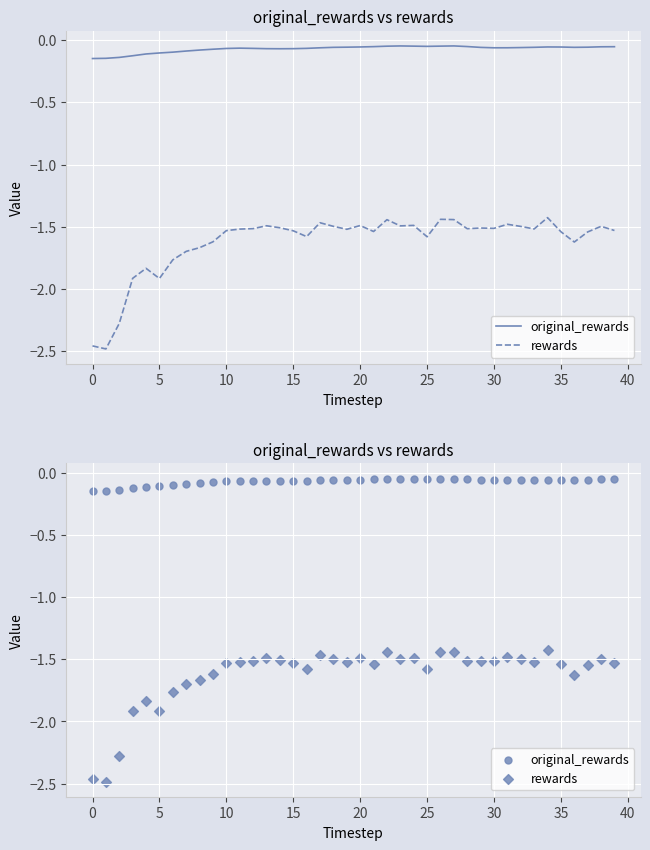

Which series has the largest total across all categories?

original_rewards